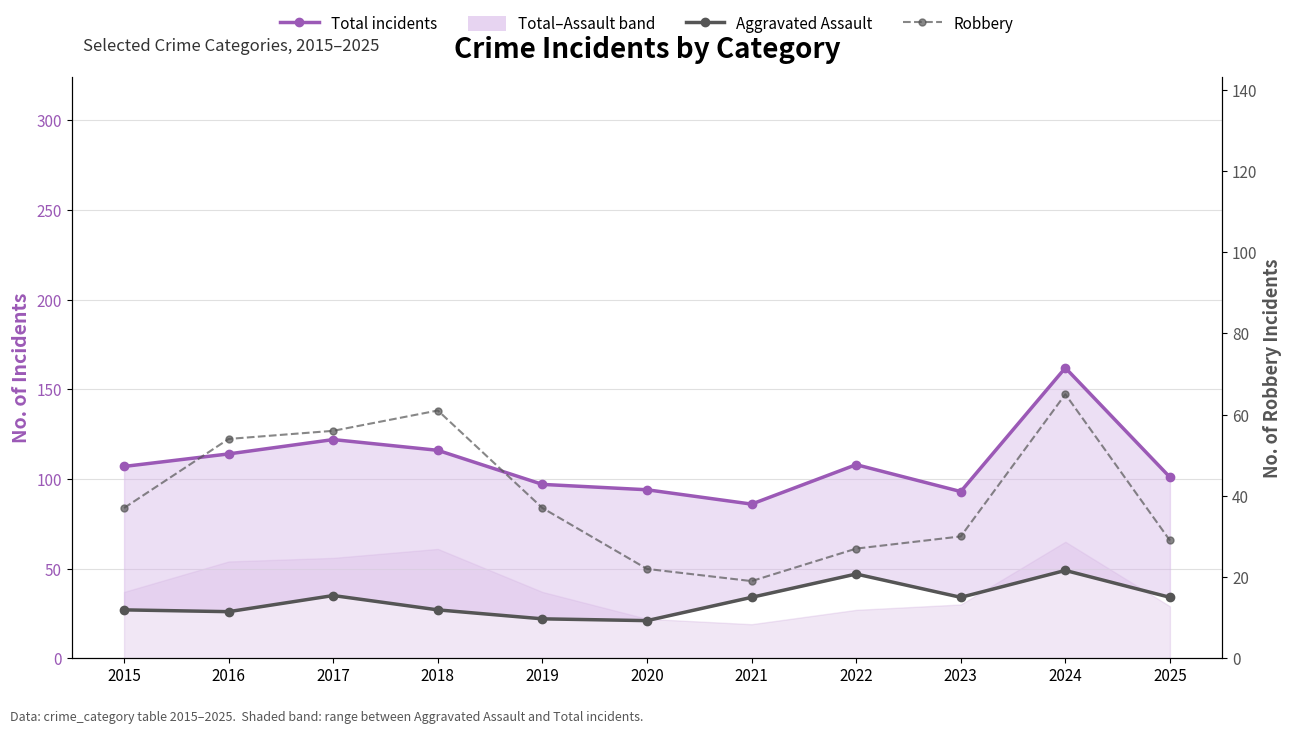

True or false: Robbery and Total incidents cross at least once.

False